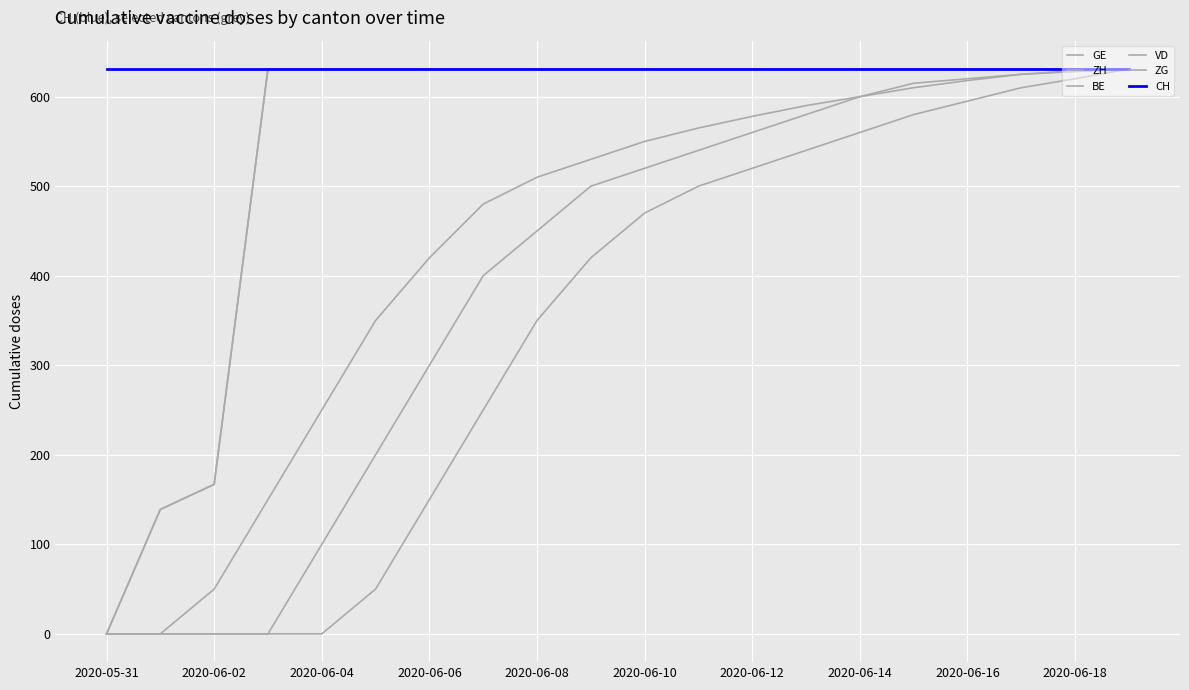

What is the sum of all GE values?

11033